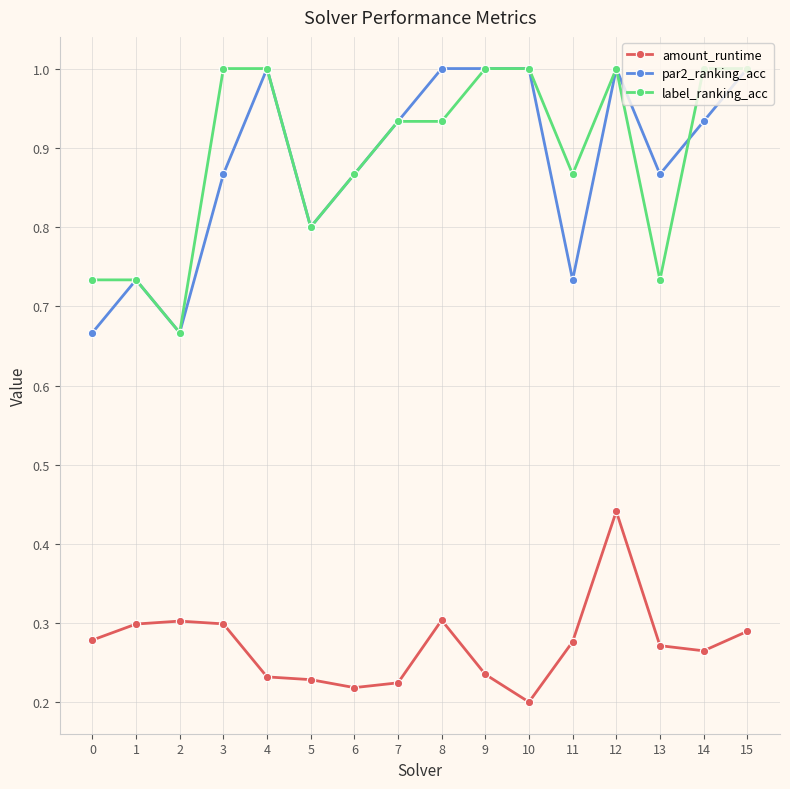

True or false: par2_ranking_acc has a value of 0.8 at 5.

True